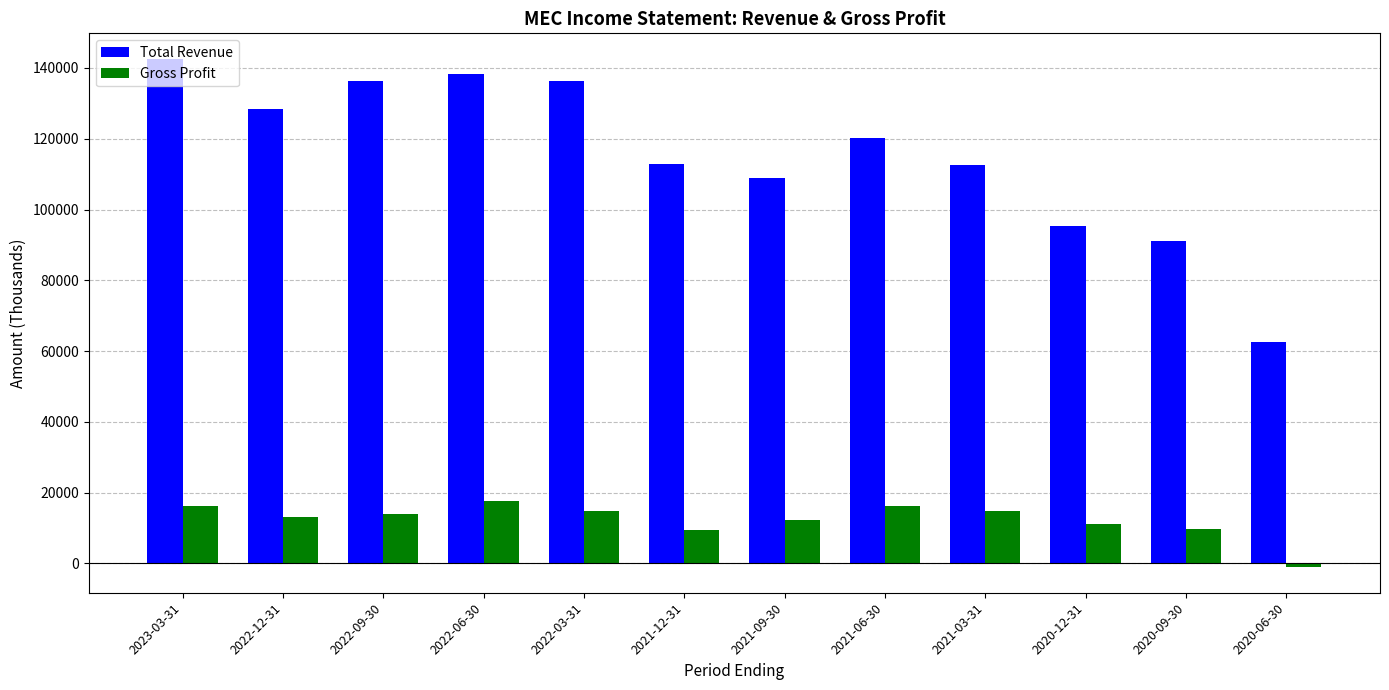

What is the difference between the maximum and minimum values in the Gross Profit series?

18800